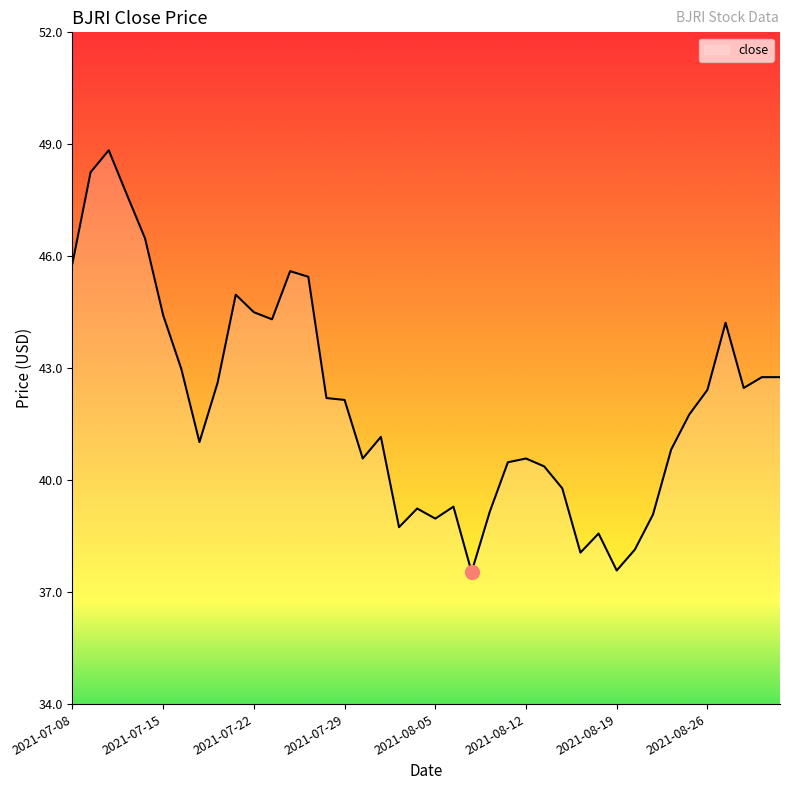

What is the maximum value shown in the chart?

48.8